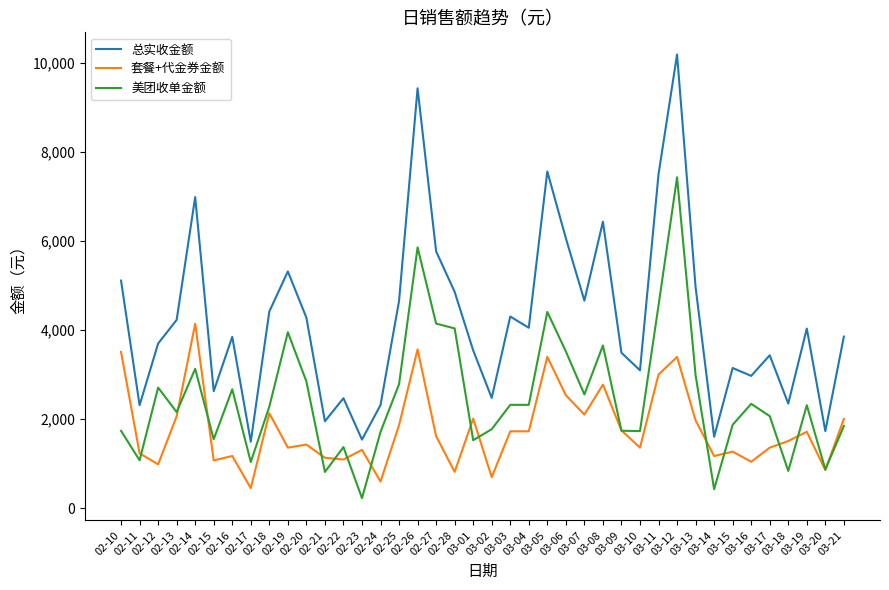

What is the difference between the 美团收单金额 values at 02-27 and 02-12?

1436.0